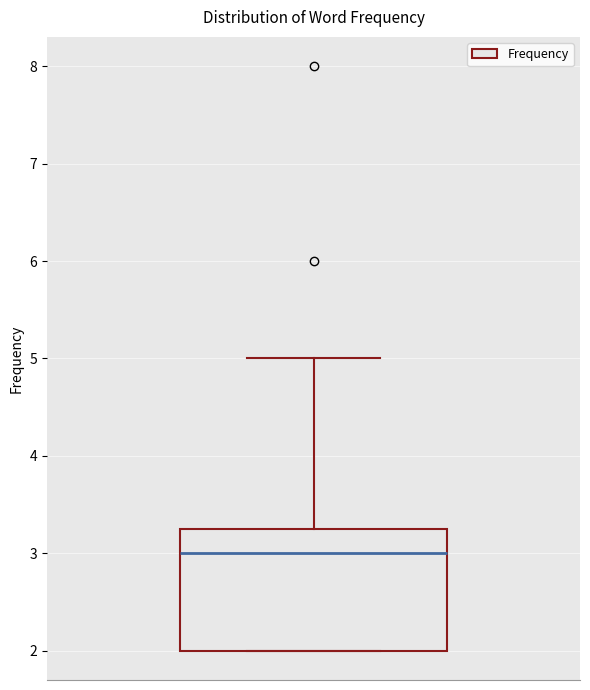

Transcribe this box plot: give where the median line is, the range the box spans, and where the two whiskers end, as read against the y-axis. The values are not printed on the chart, so give them approximately, as read against the axis.

median 3.0, box 2.0 to 3.3, whiskers 2.0 to 5.0